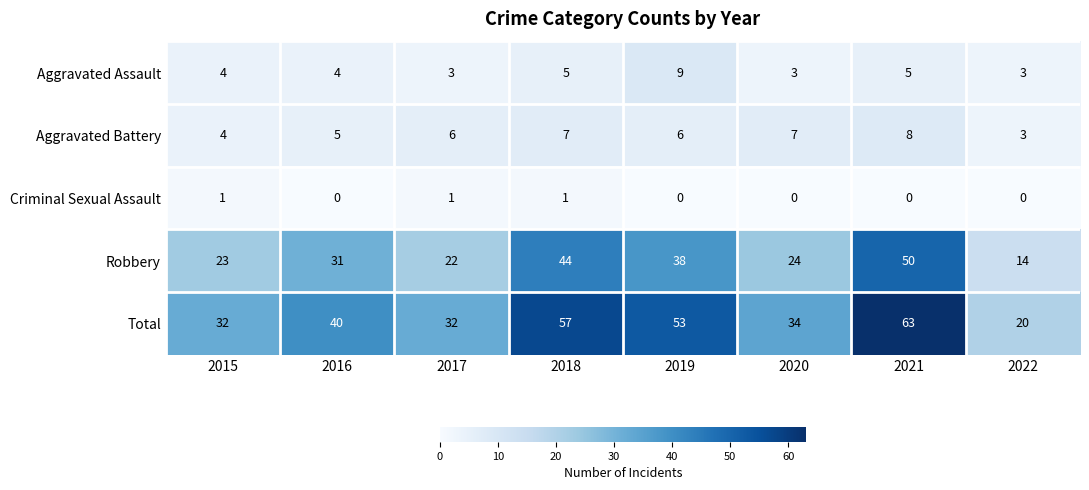

Which series has the widest spread of values?

Total